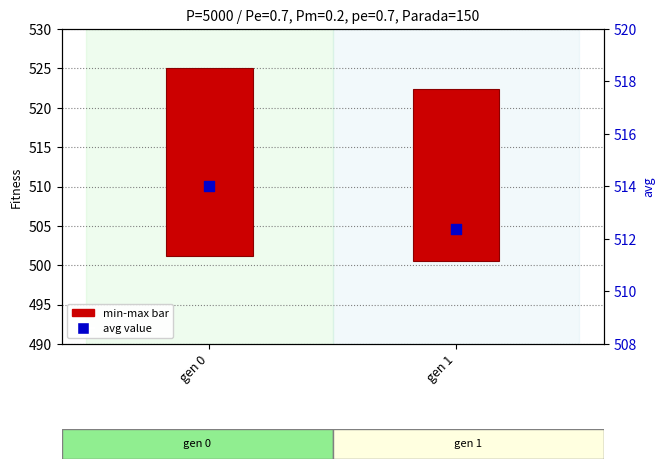

Between gen 0 and gen 1, which is larger?

gen 0